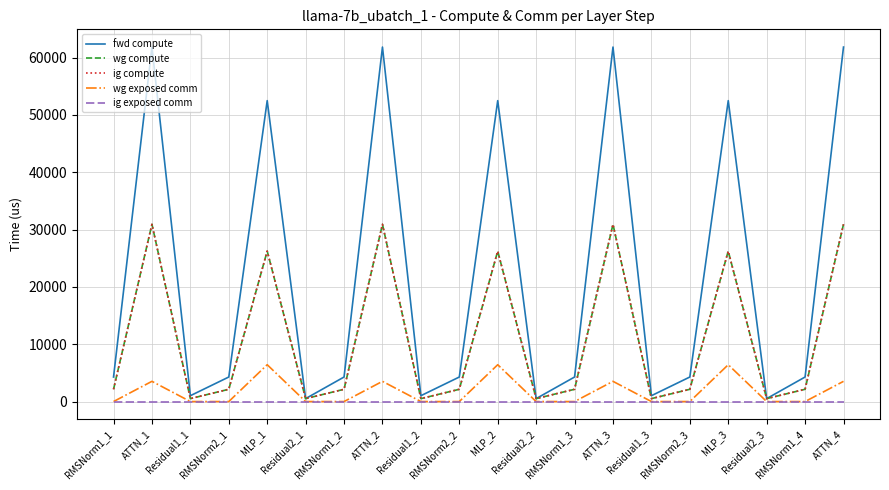

The wg compute series shows 15520.0 at ATTN_2. True or false?

False